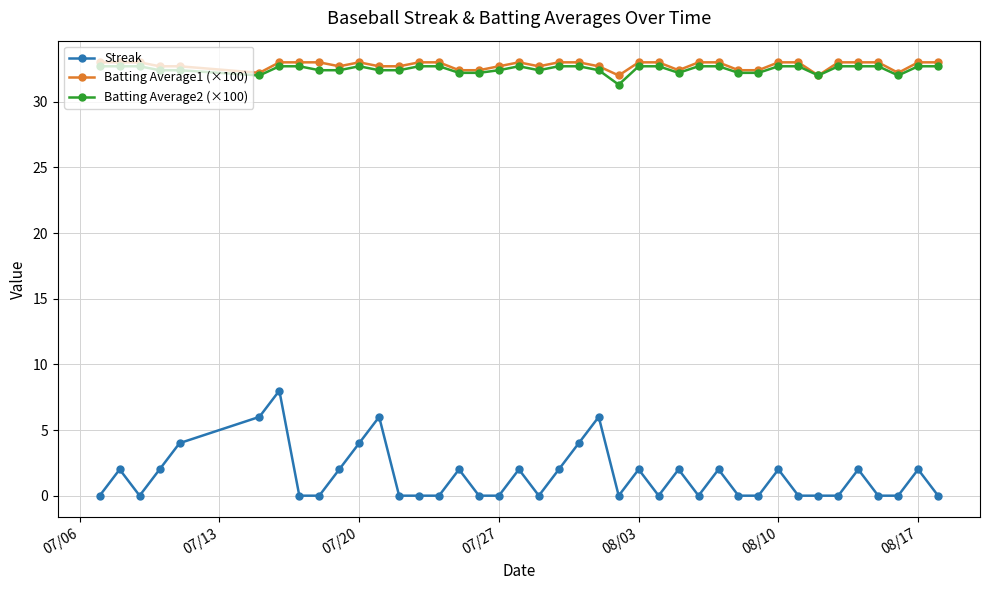

At how many categories does at least one series exceed 17?

40